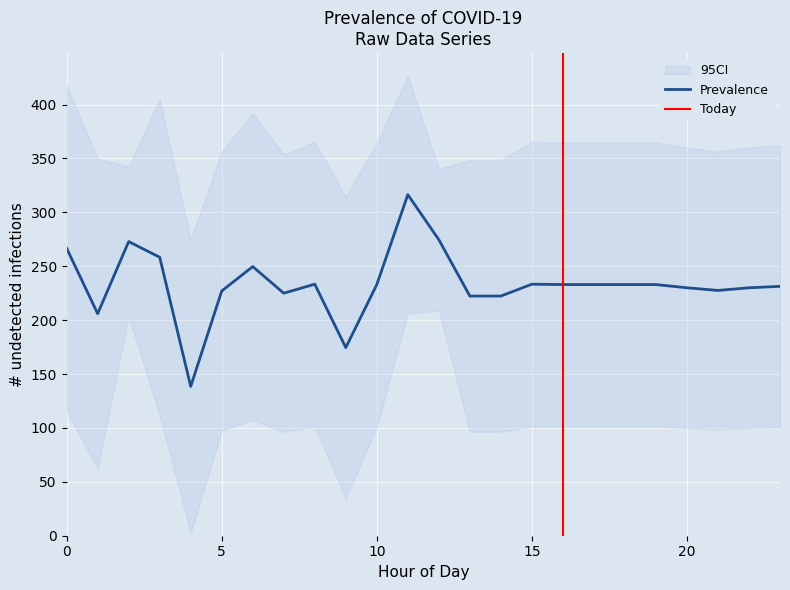

The value of Prevalence at 5 is 116.0. True or false?

False